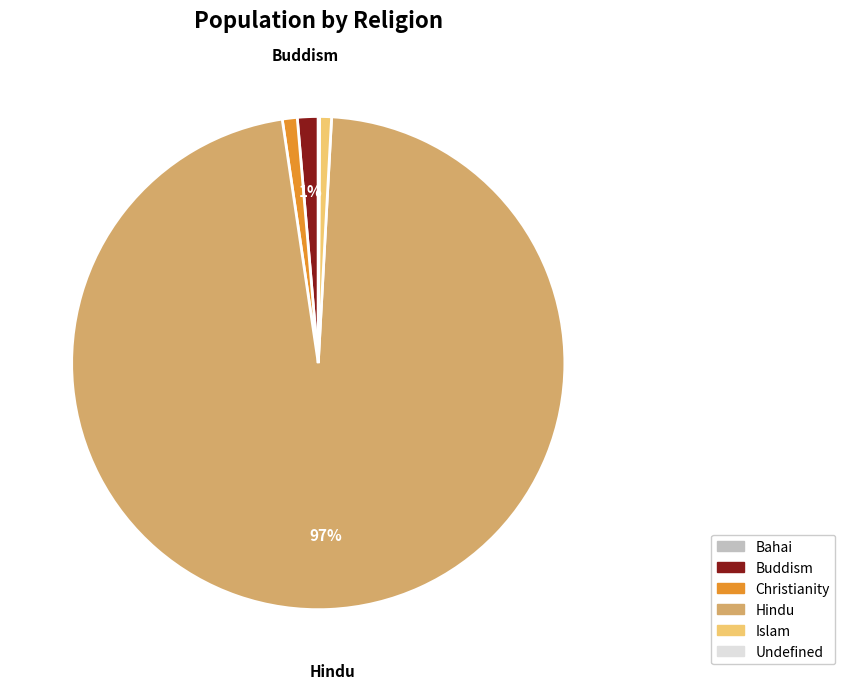

Combined, do Islam and Hindu account for over 50%?

Yes